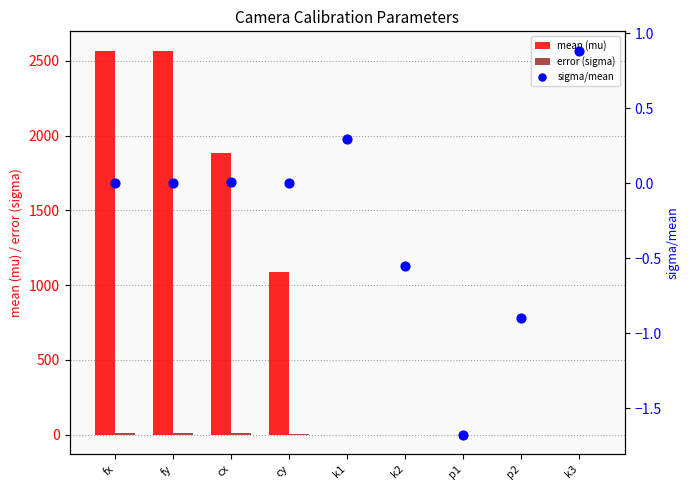

At how many categories does at least one series exceed 1539?

3